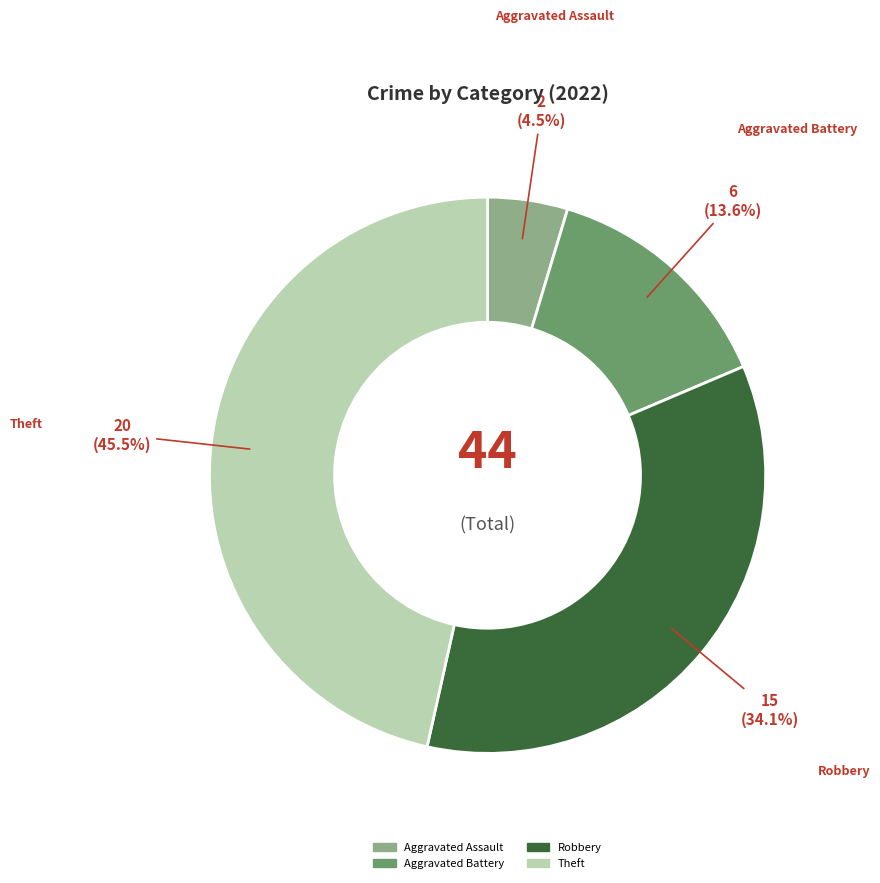

Does Aggravated Assault account for over 50% of the chart?

No